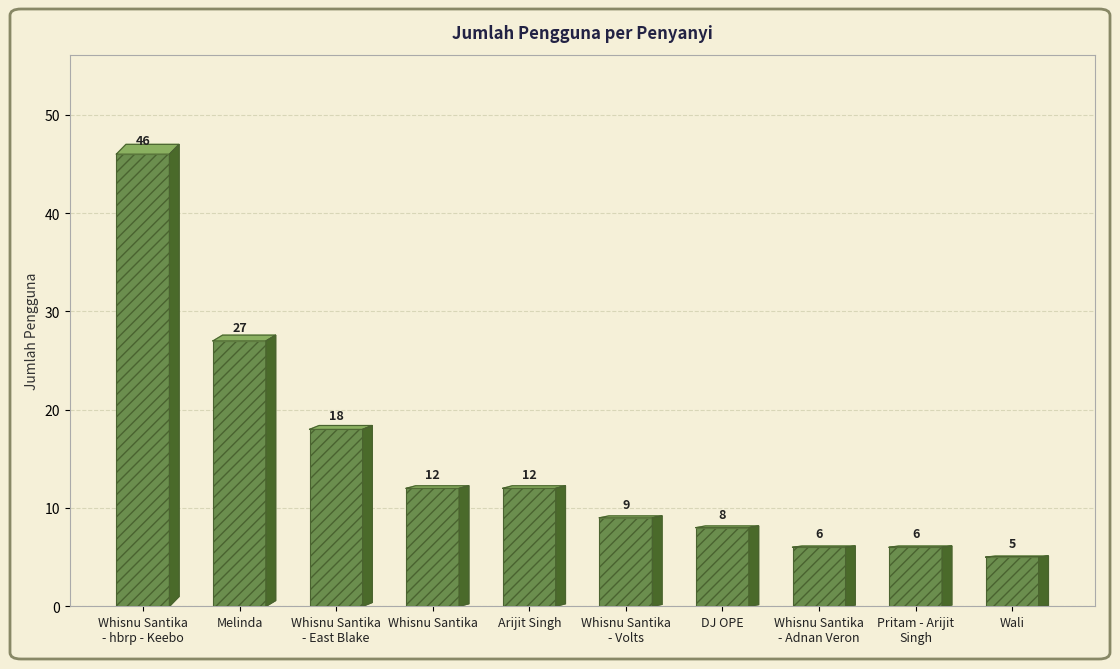

What position from the right is Whisnu Santika
- Volts?

5